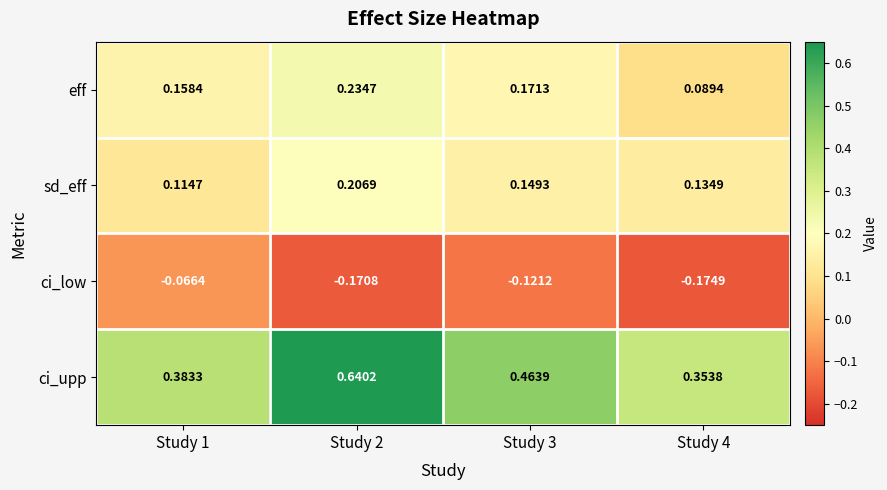

Which series changed the most between Study 2 and Study 3?

ci_upp